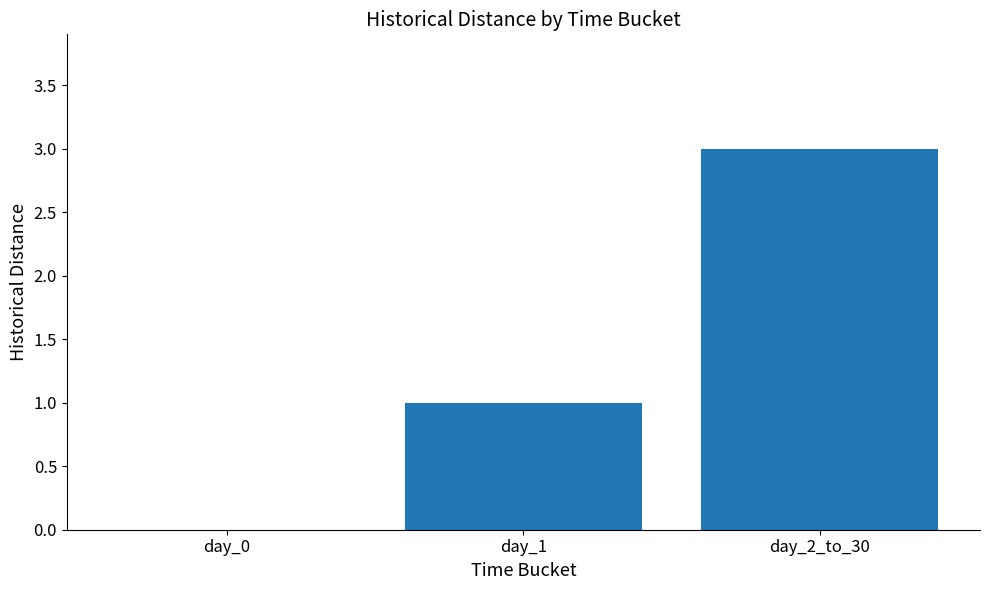

Reading left to right, what are all the values shown in this chart?

0	1	3